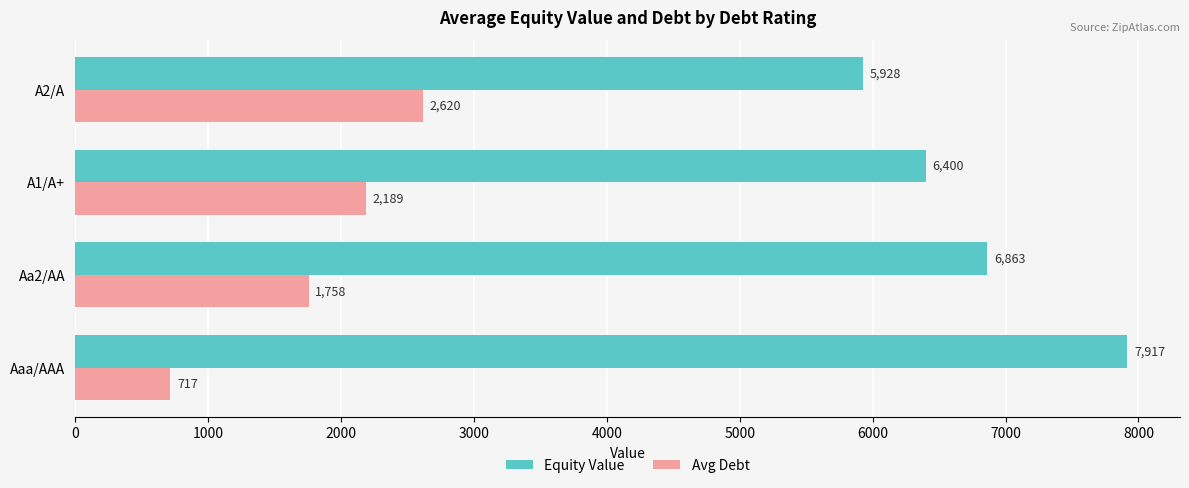

Which series has the widest spread of values?

Equity Value